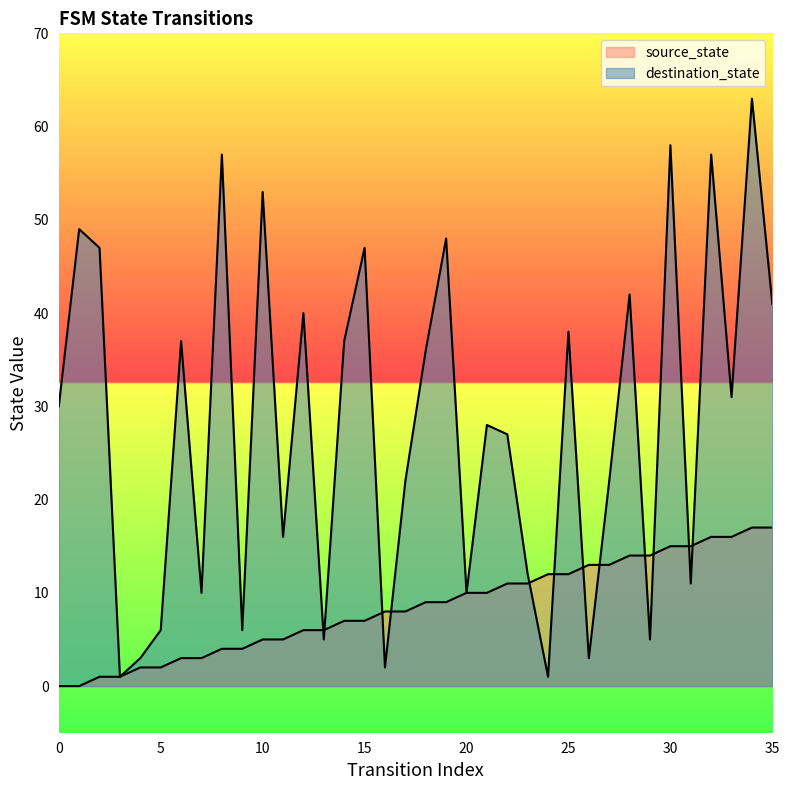

Is it true that source_state equals 7 at 20?

False